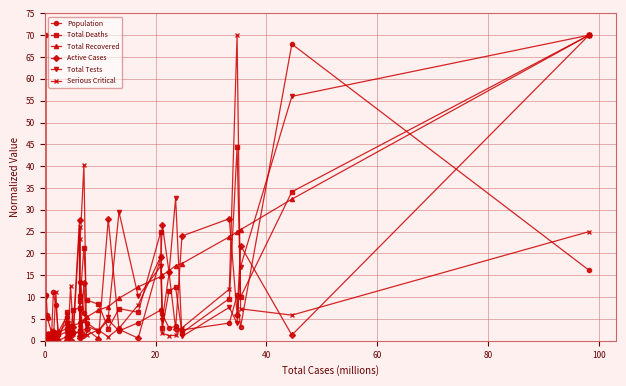

True or false: Active Cases and Total Recovered intersect in this chart.

True